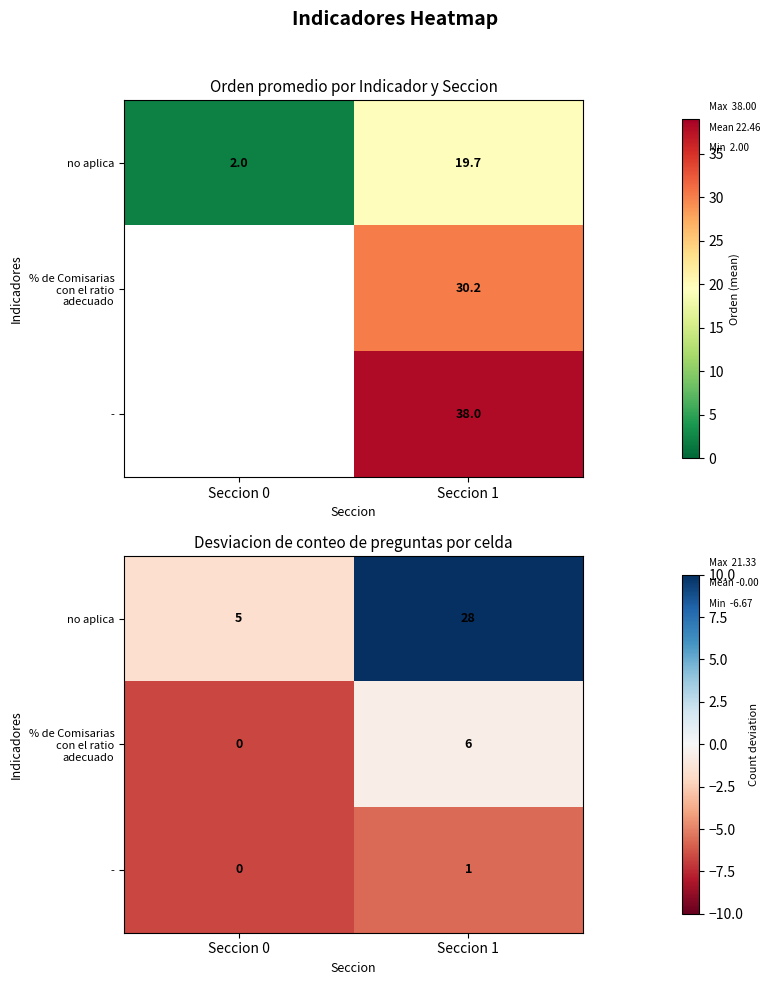

What is the difference between the maximum and minimum values in the no aplica series?

23.0